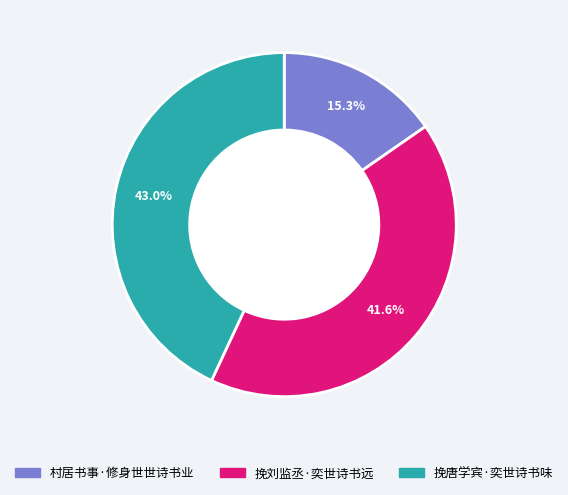

Which category has the biggest portion of the pie?

挽唐学宾·奕世诗书味